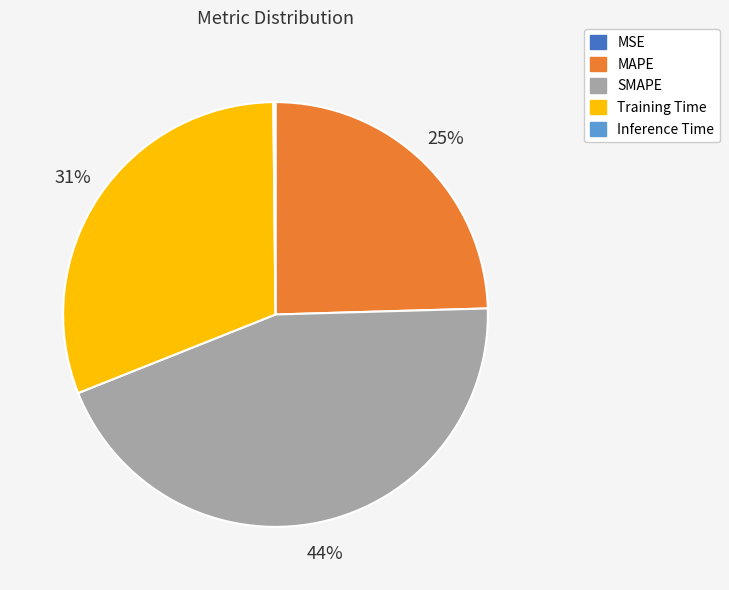

What percentage is the SMAPE slice, to the nearest percent?

44%